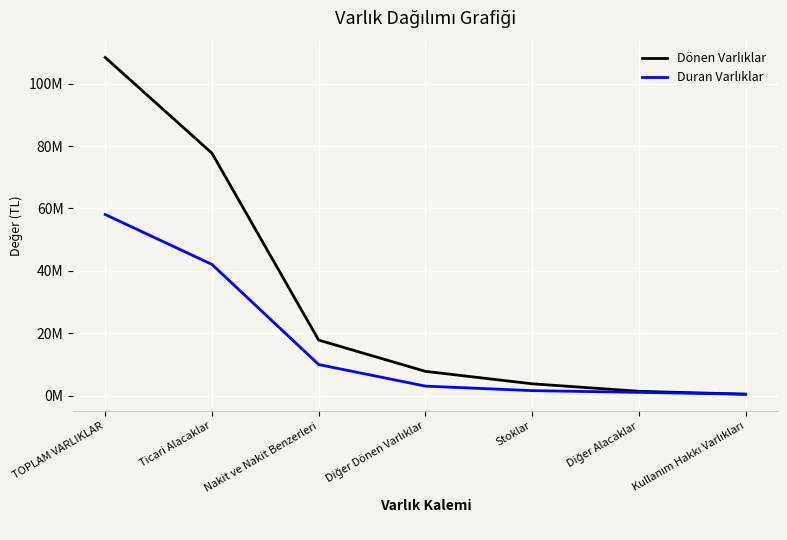

Rank the series by their average value, from highest to lowest.

Dönen Varlıklar, Duran Varlıklar